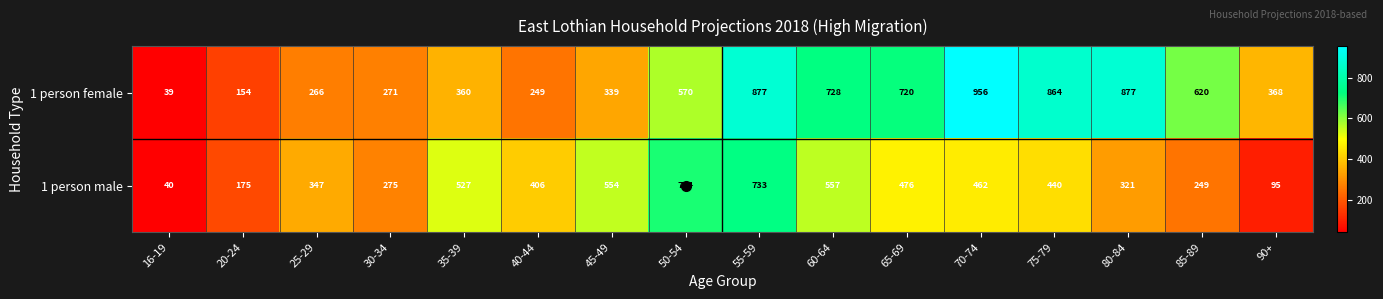

What is the difference between the highest and lowest values at 30-34?

4